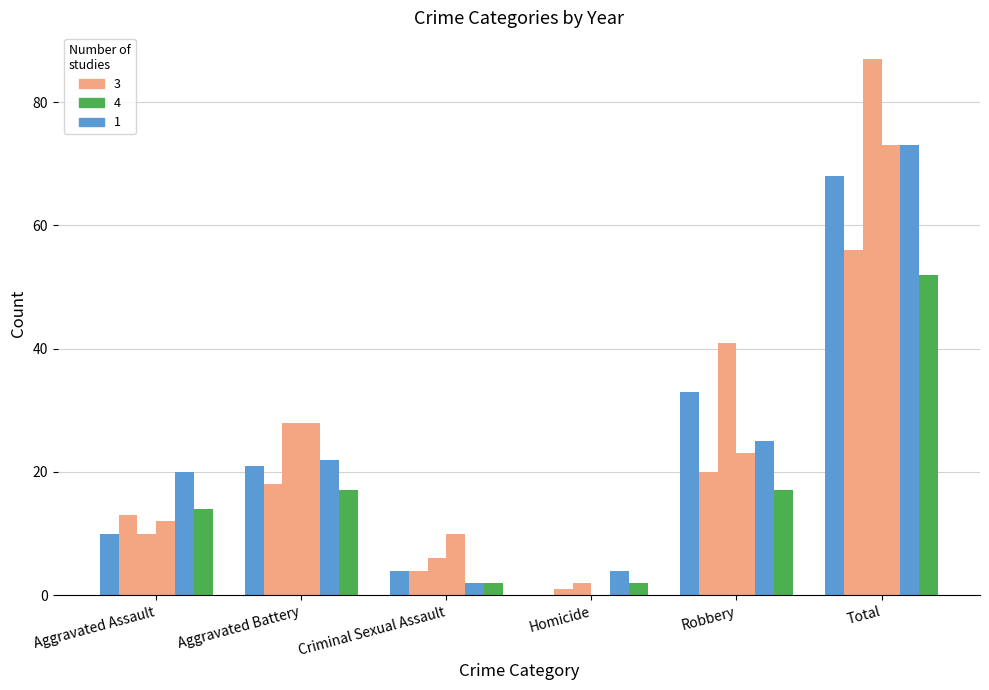

How many distinct data groups are displayed?

6